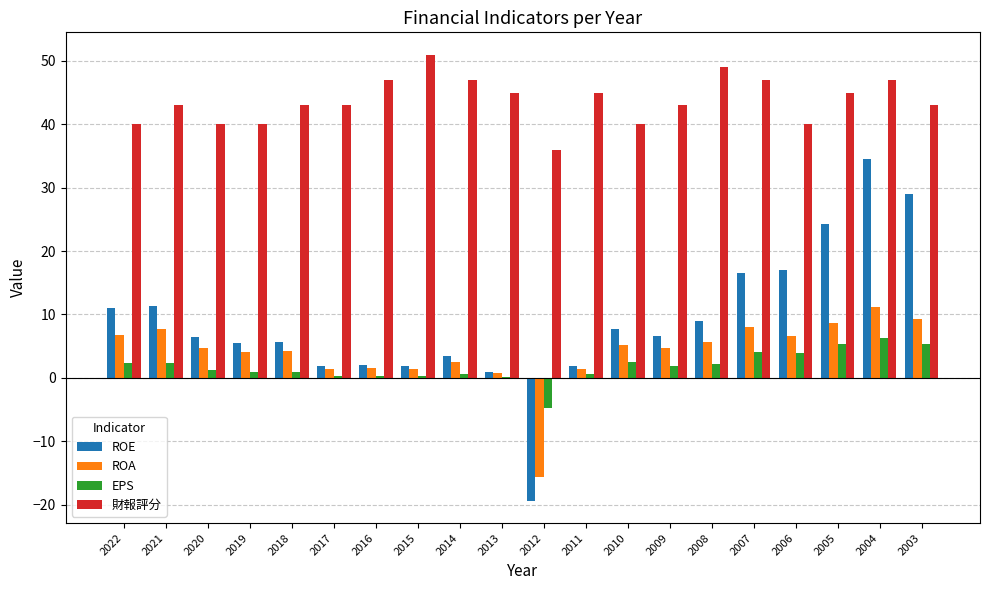

At which label does EPS first exceed 1?

2022